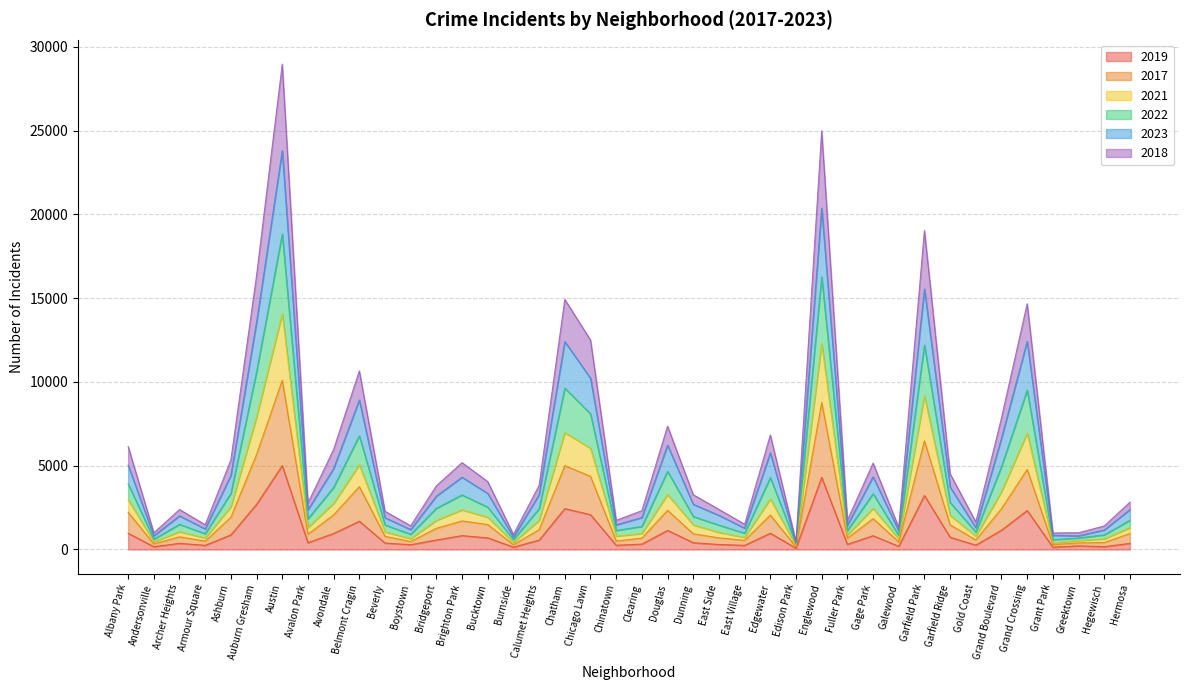

What is the total value across all series at Garfield Park?

19038